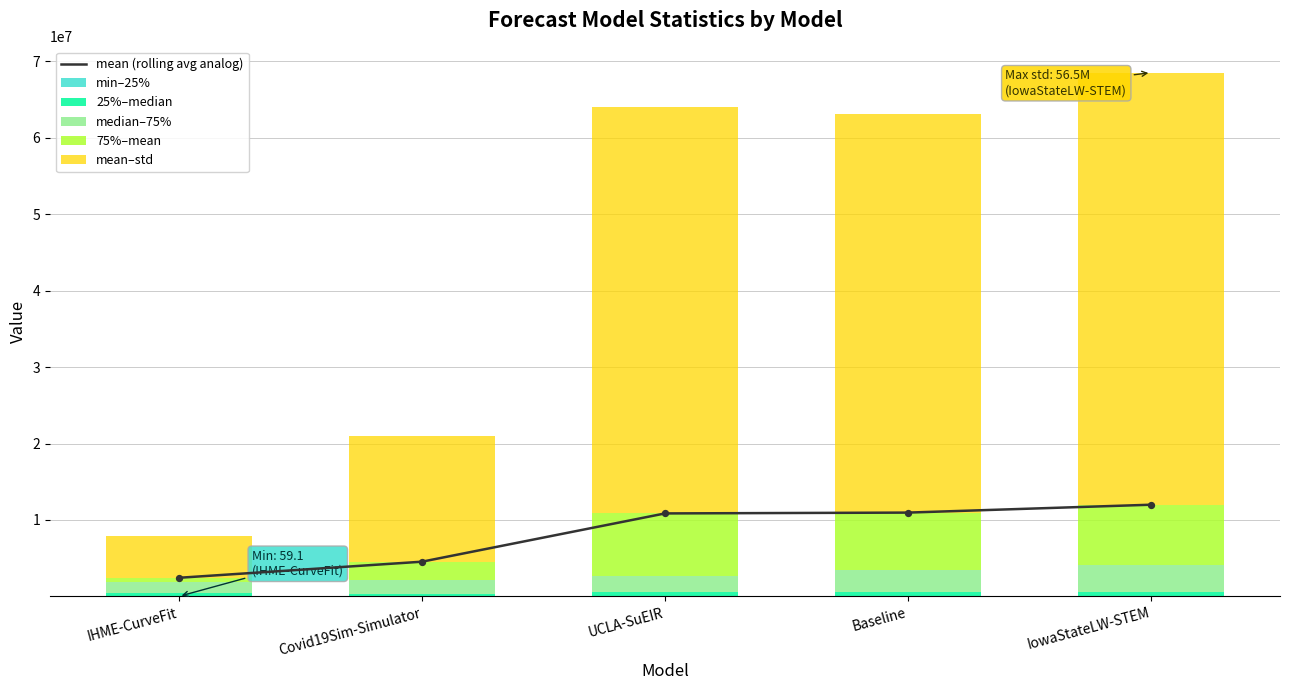

At how many categories does at least one series exceed 37477817?

3